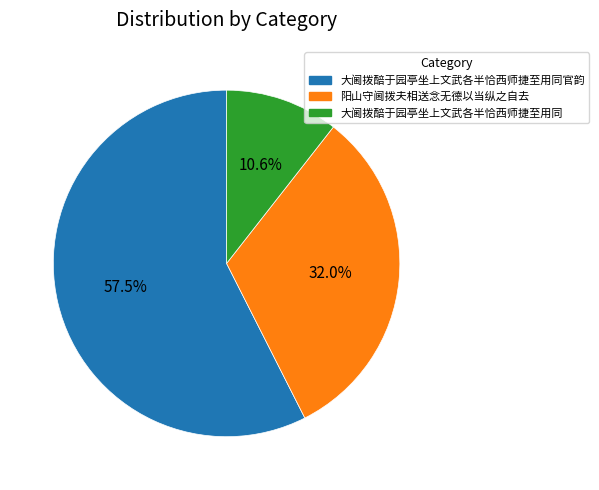

Which has a higher value, 大阃拨醅于园亭坐上文武各半恰西师捷至用同官韵 or 大阃拨醅于园亭坐上文武各半恰西师捷至用同?

大阃拨醅于园亭坐上文武各半恰西师捷至用同官韵